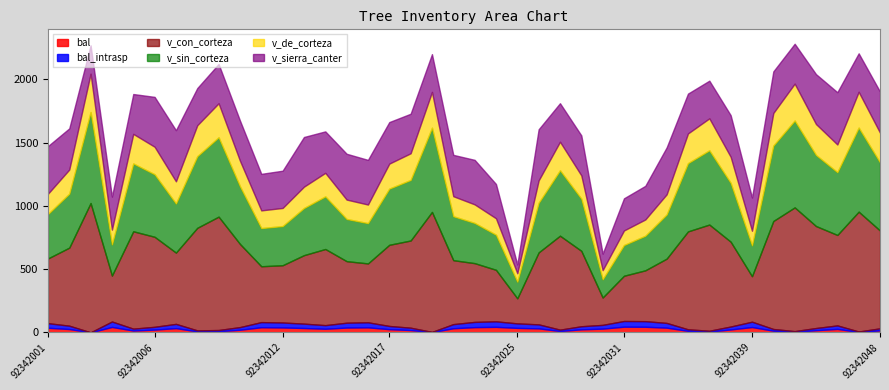

What is the sum of all v_con_corteza values?

24889.9